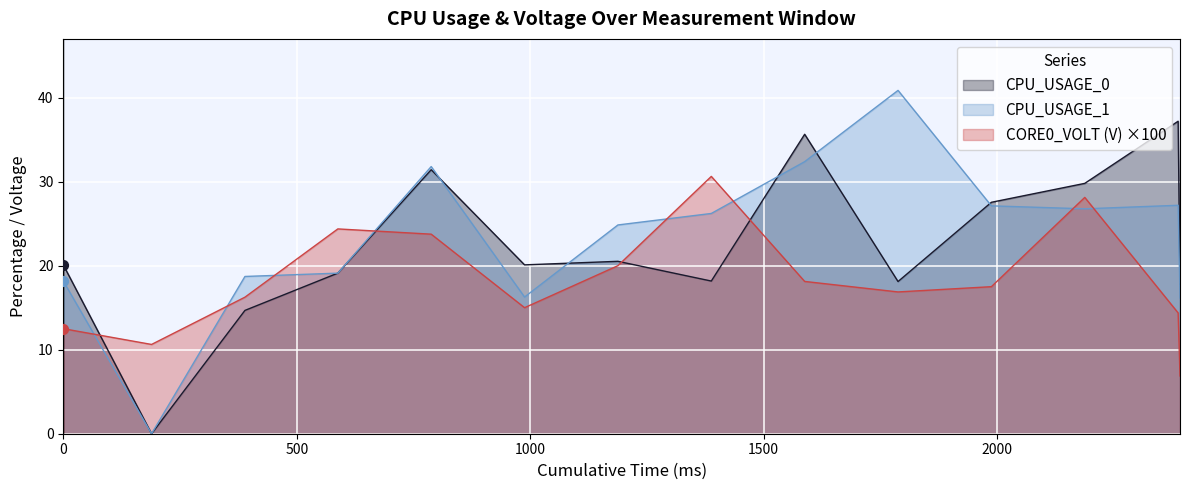

What are all the series names shown in the legend?

CPU_USAGE_0, CPU_USAGE_1, CORE0_VOLT (V) ×100